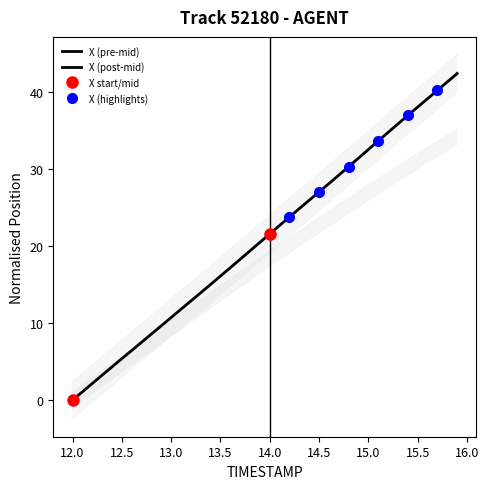

How many values in Y are above zero?

38